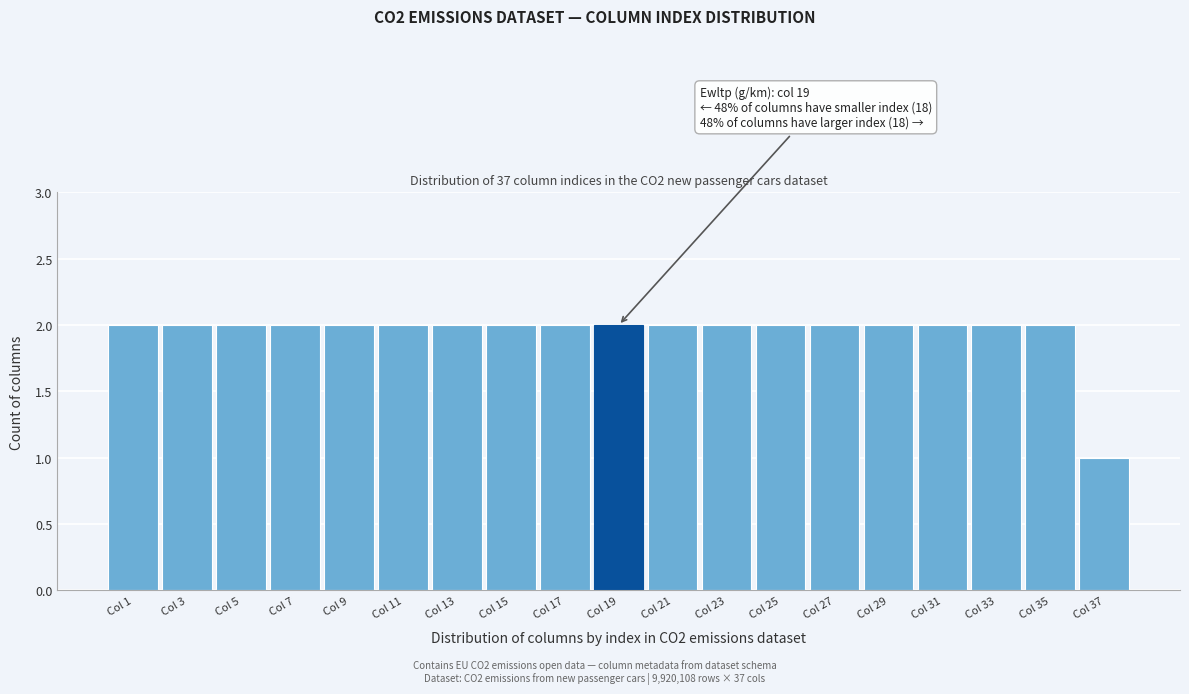

Reading right to left, extract all data points from this chart.

Col 37=1	Col 35=2	Col 33=2	Col 31=2	Col 29=2	Col 27=2	Col 25=2	Col 23=2	Col 21=2	Col 19=2	Col 17=2	Col 15=2	Col 13=2	Col 11=2	Col 9=2	Col 7=2	Col 5=2	Col 3=2	Col 1=2